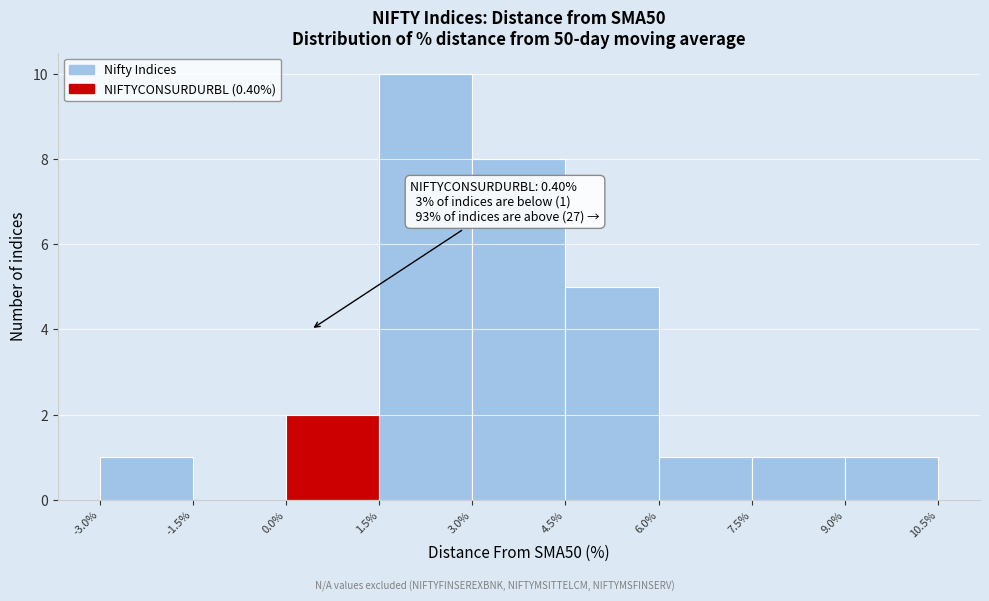

Over which range of the x-axis is the bar tallest?

1.5% to 3.0%